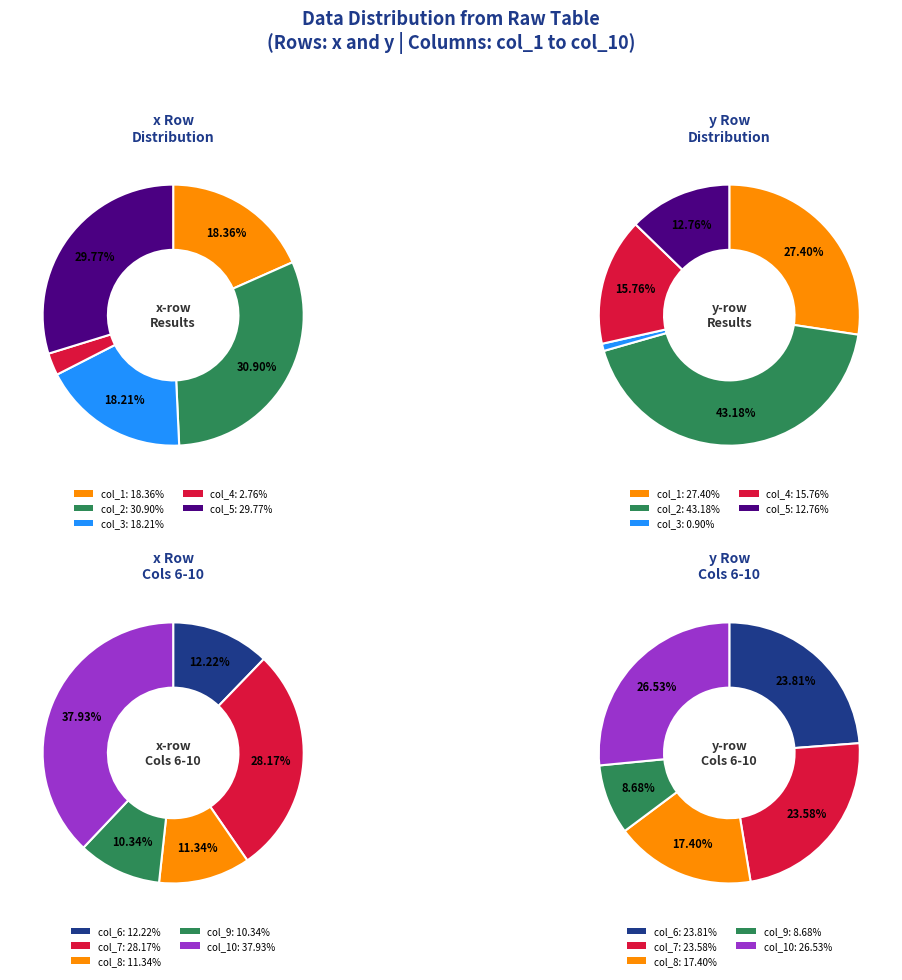

Do col_5 and col_7 together represent more than half of the pie?

No